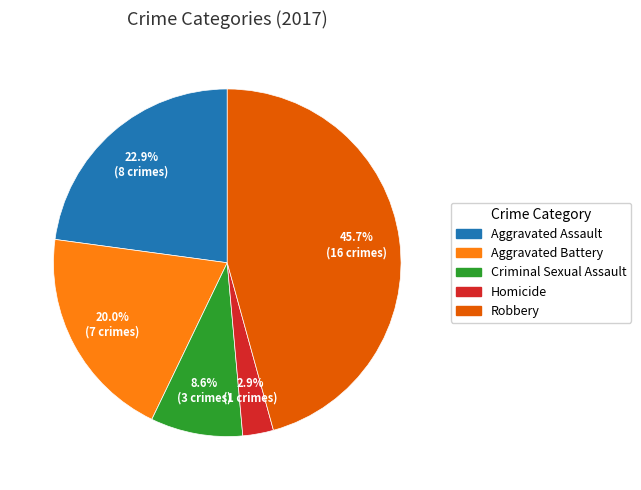

What percentage is the Criminal Sexual Assault slice, to the nearest percent?

9%